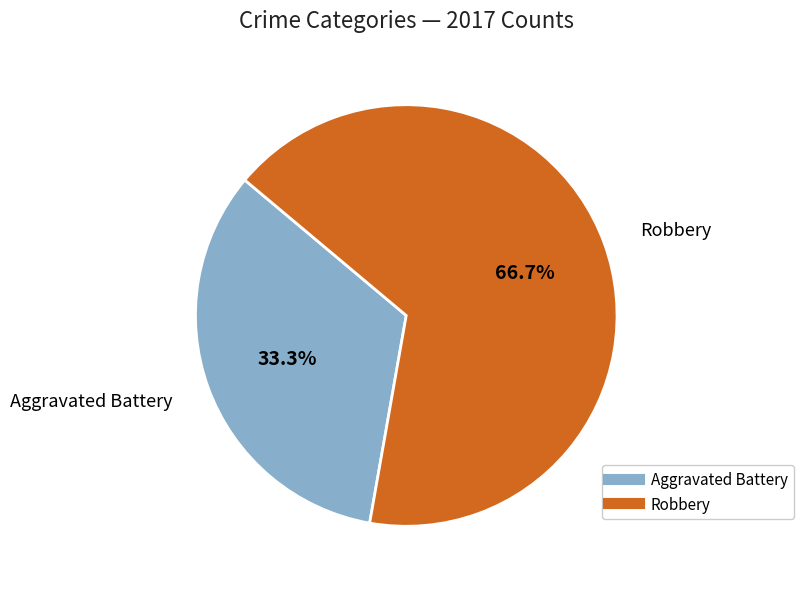

Is there a majority slice in this chart?

Yes